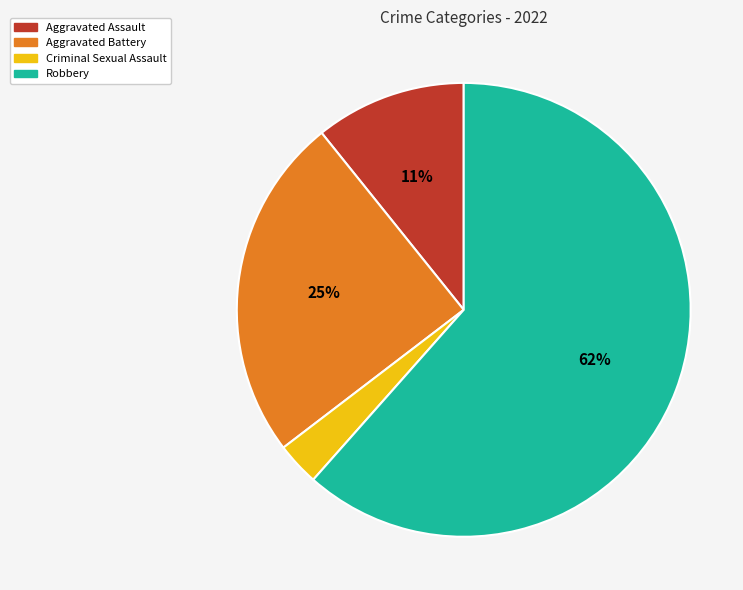

How many slices are in this pie chart?

4